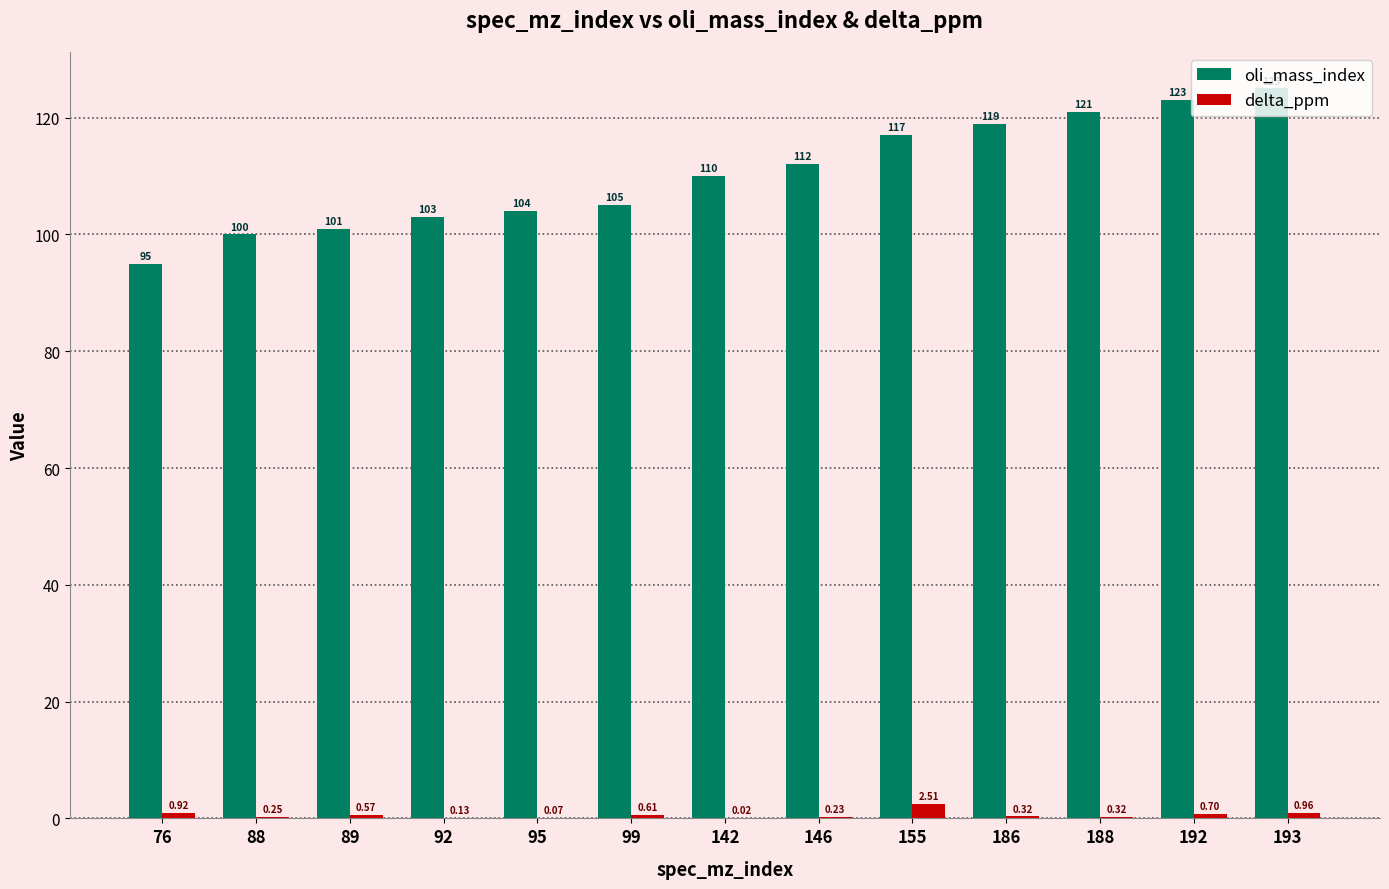

Count the number of data series in this chart.

2